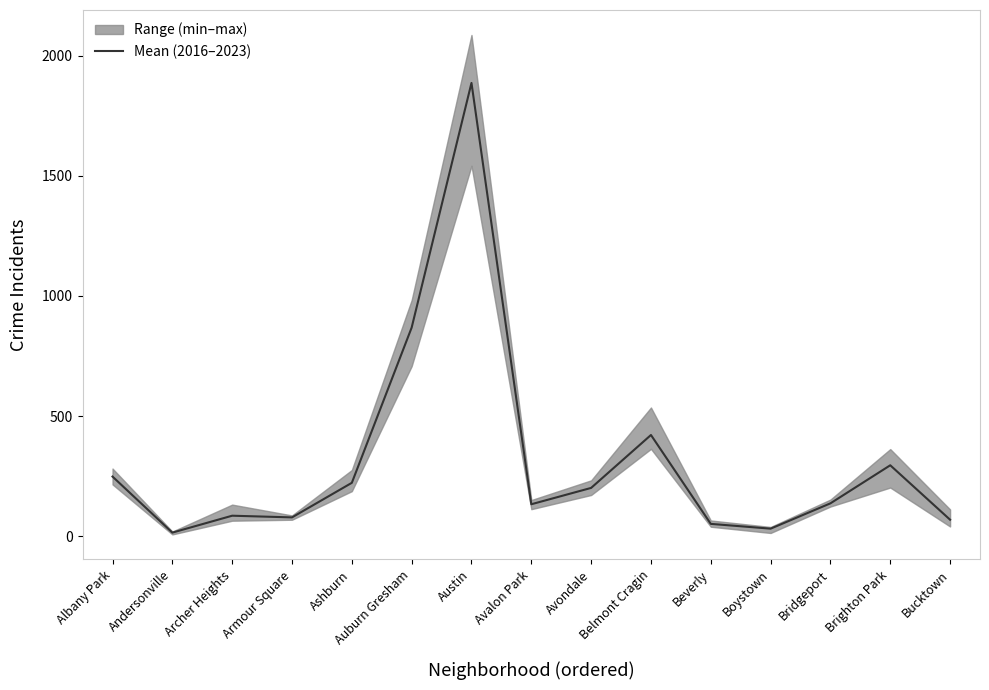

What is the sum of the values at Avalon Park and Auburn Gresham?

1002.0